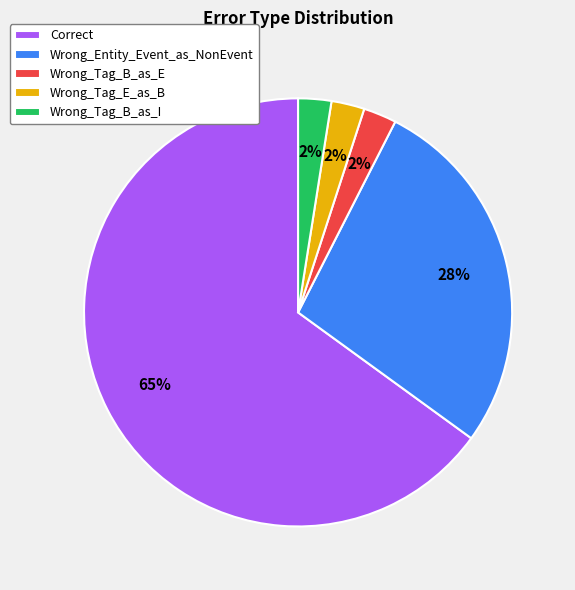

Which slice represents more than half of the pie?

Correct